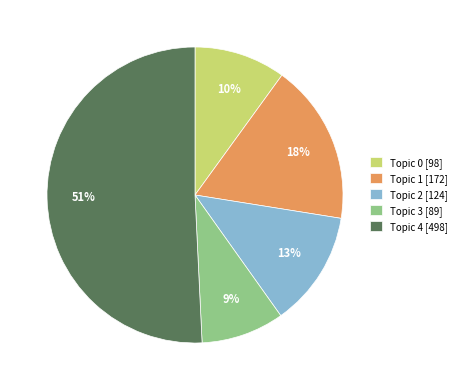

What is the smallest slice in the pie chart?

Topic 3